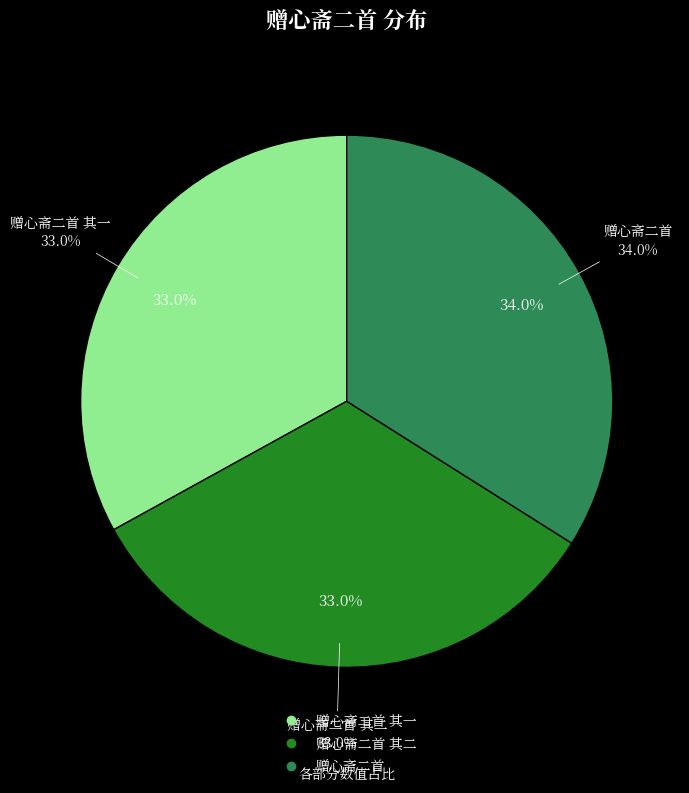

Approximately how many times larger is the value at 赠心斋二首 其二 compared to 赠心斋二首 其一?

1.0